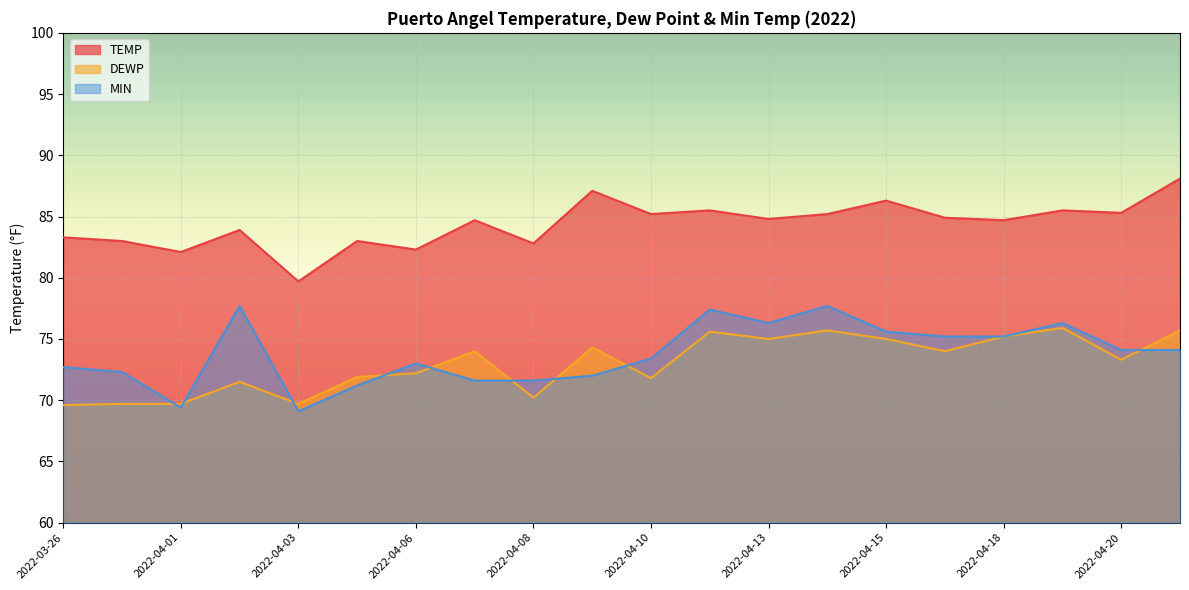

Where is the first local maximum for MIN?

2022-04-02